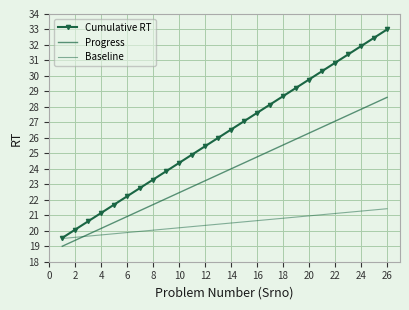

True or false: Cumulative RT and Progress intersect in this chart.

False